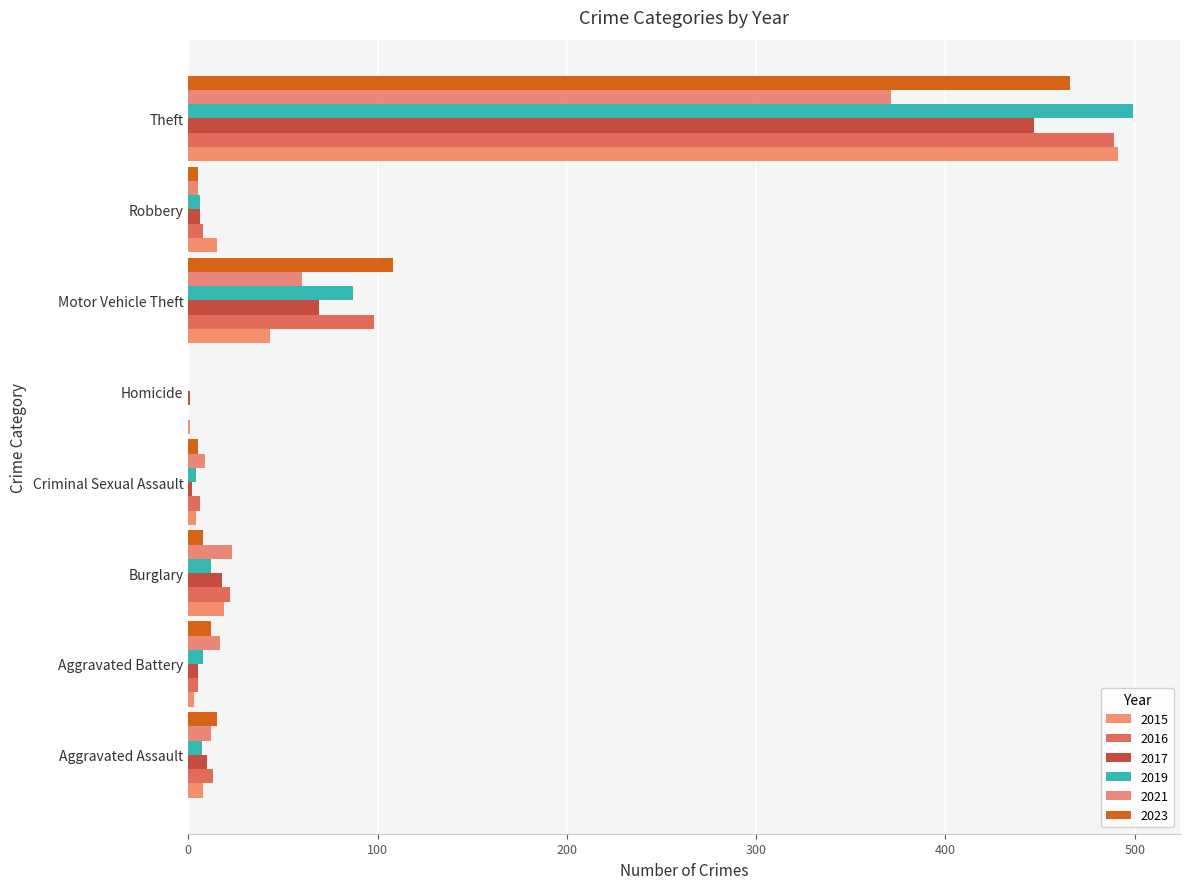

Count the number of data series in this chart.

6